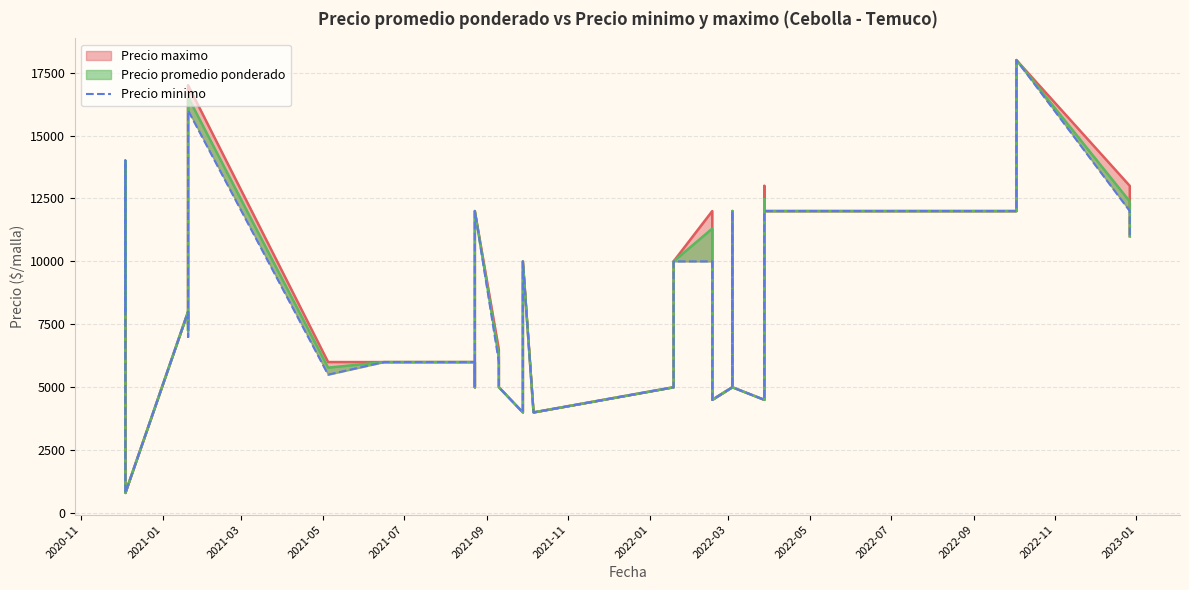

What is the greatest value displayed?

18000